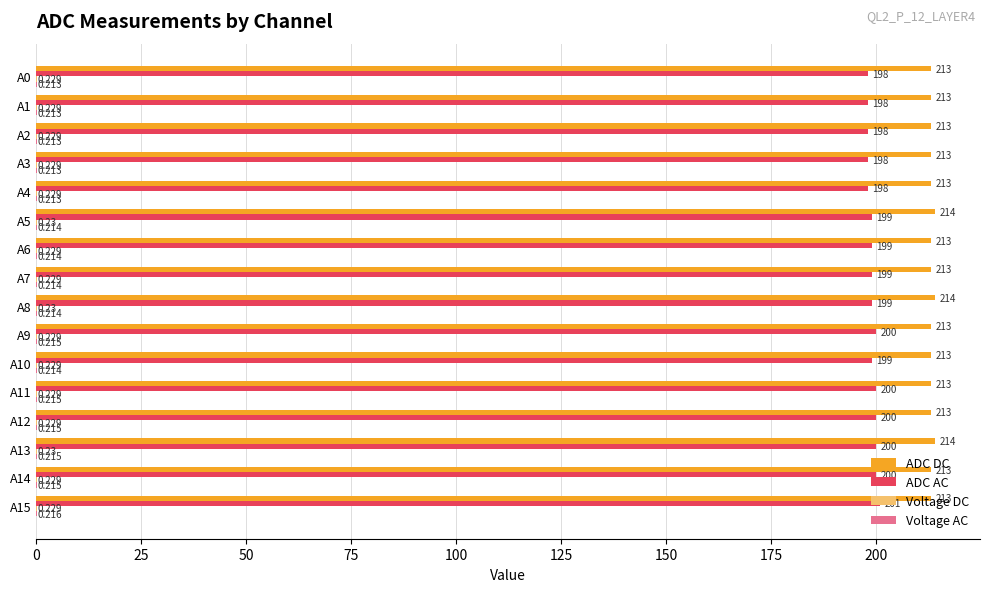

Which series changed the most between A1 and A15?

ADC AC